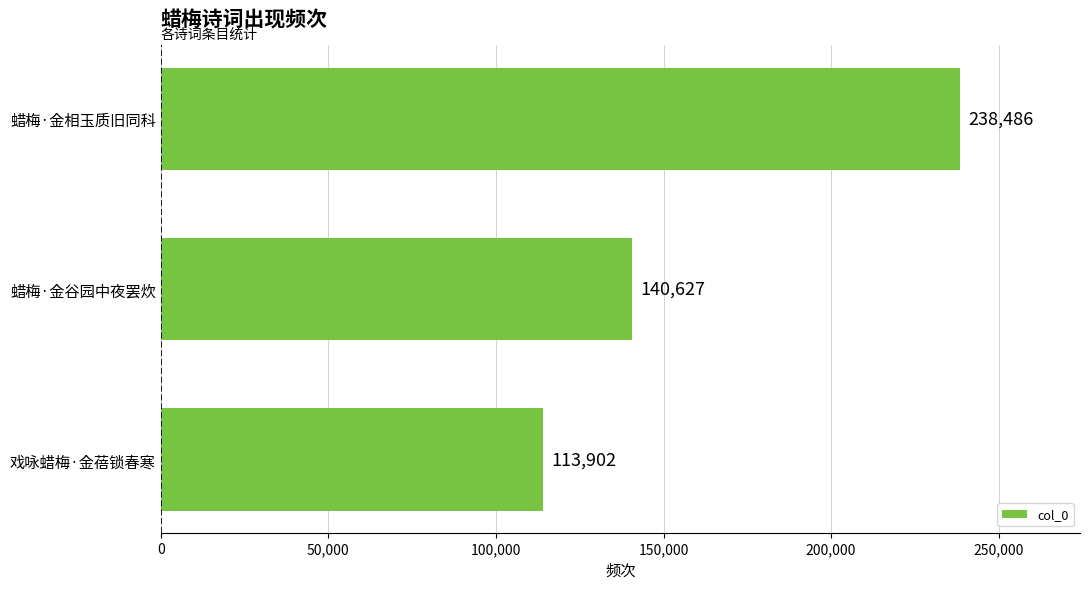

Reading top to bottom, what are all the values shown in this chart?

238486	140627	113902